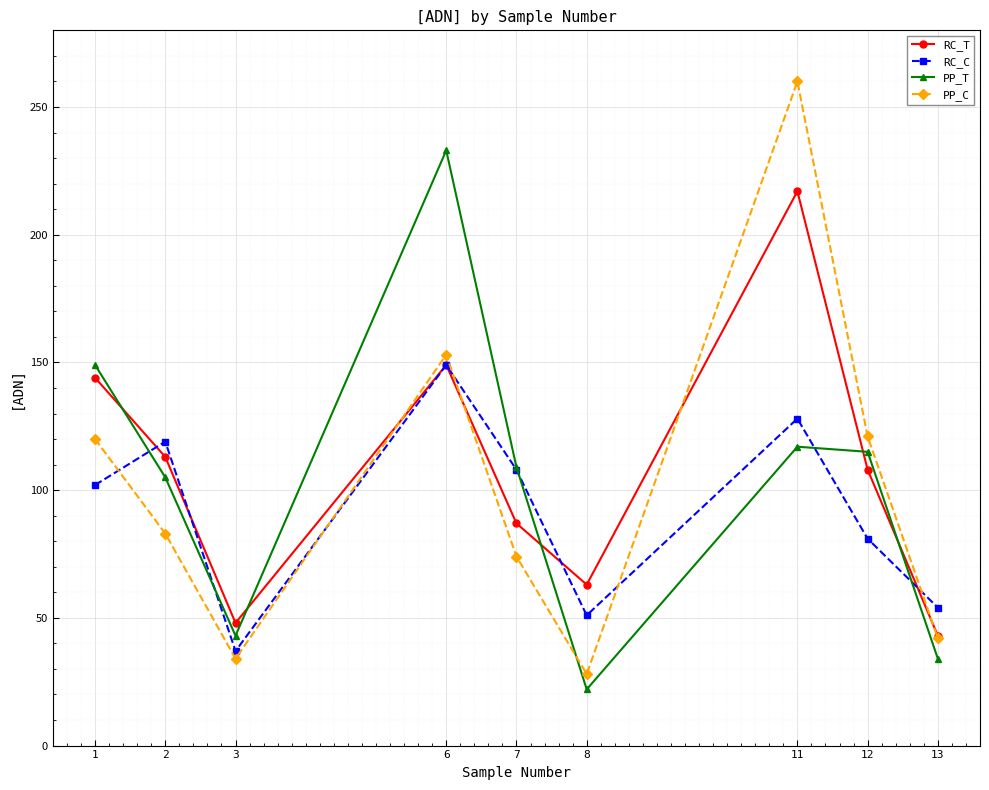

Which series has the widest spread of values?

PP_C